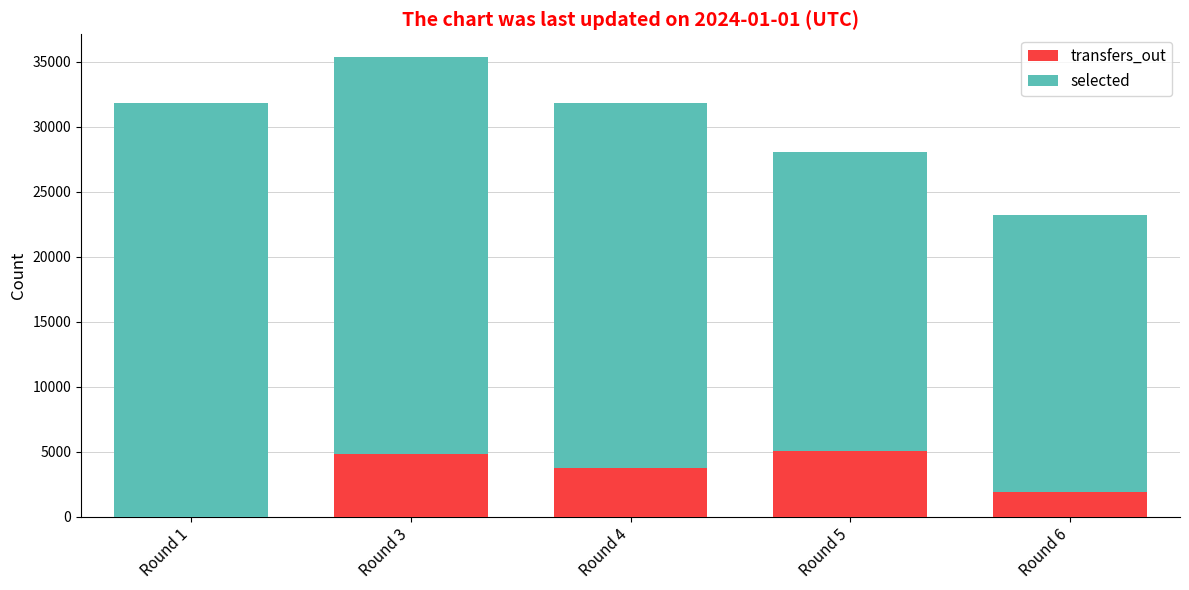

What is the maximum value for transfers_out?

5034